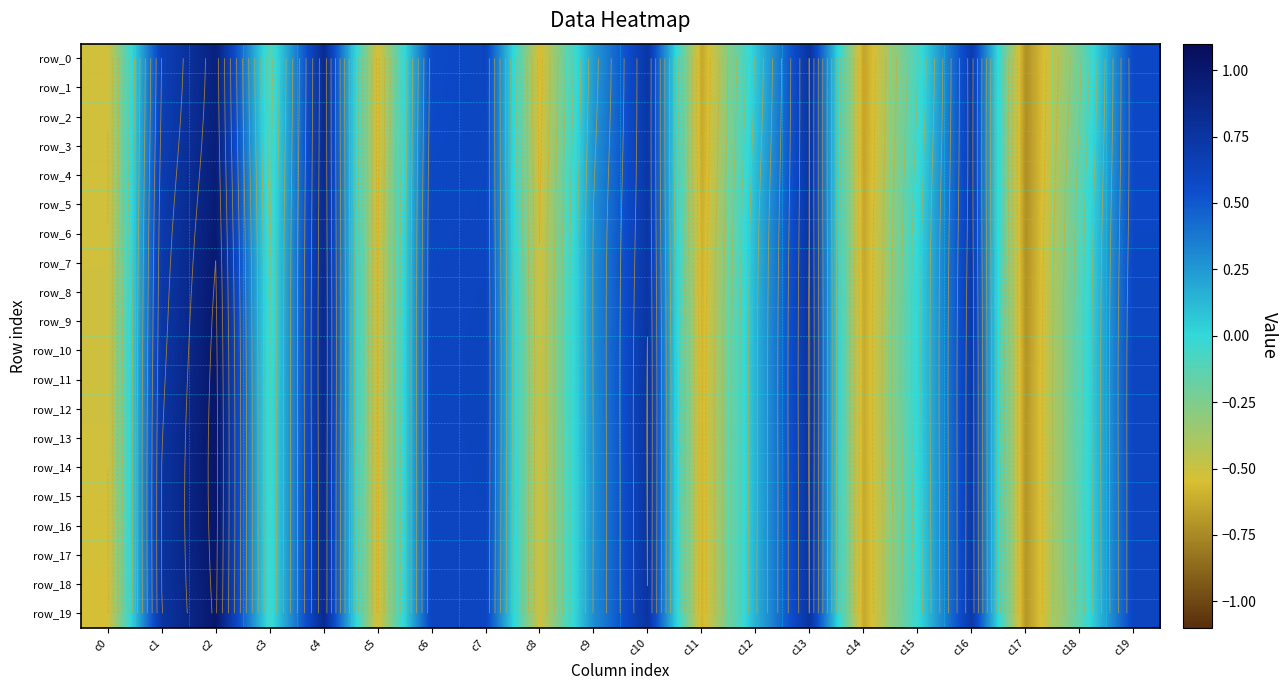

At how many categories does at least one series exceed 0?

12